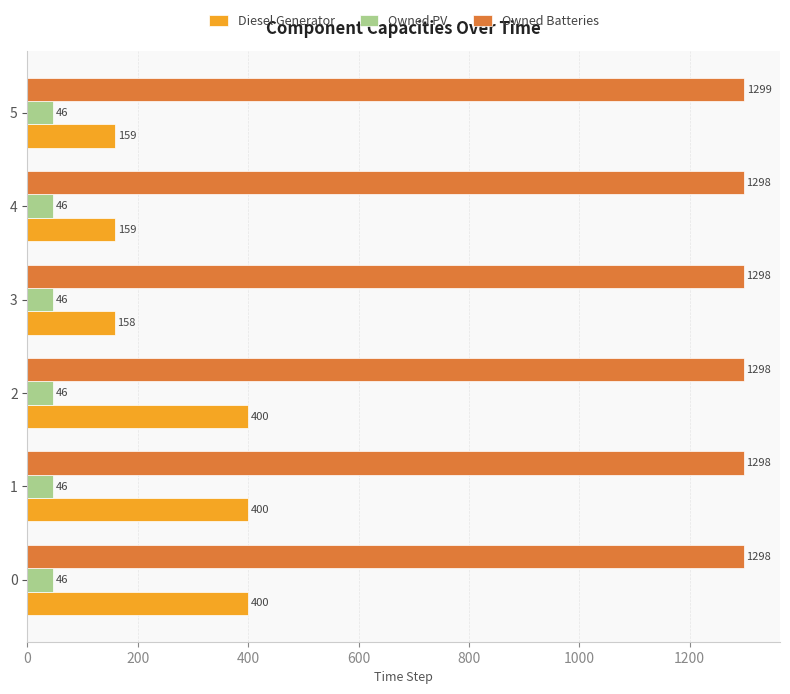

At 5, list the series in order from largest to smallest.

Owned Batteries, Diesel Generator, Owned PV